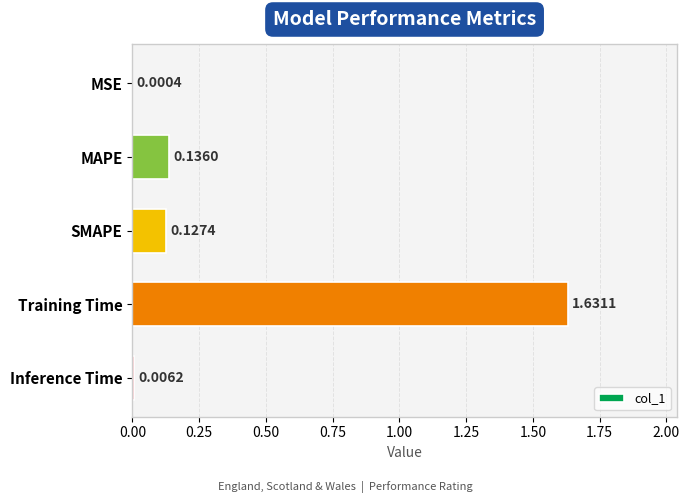

At which category does the chart reach its peak across all series?

Training Time